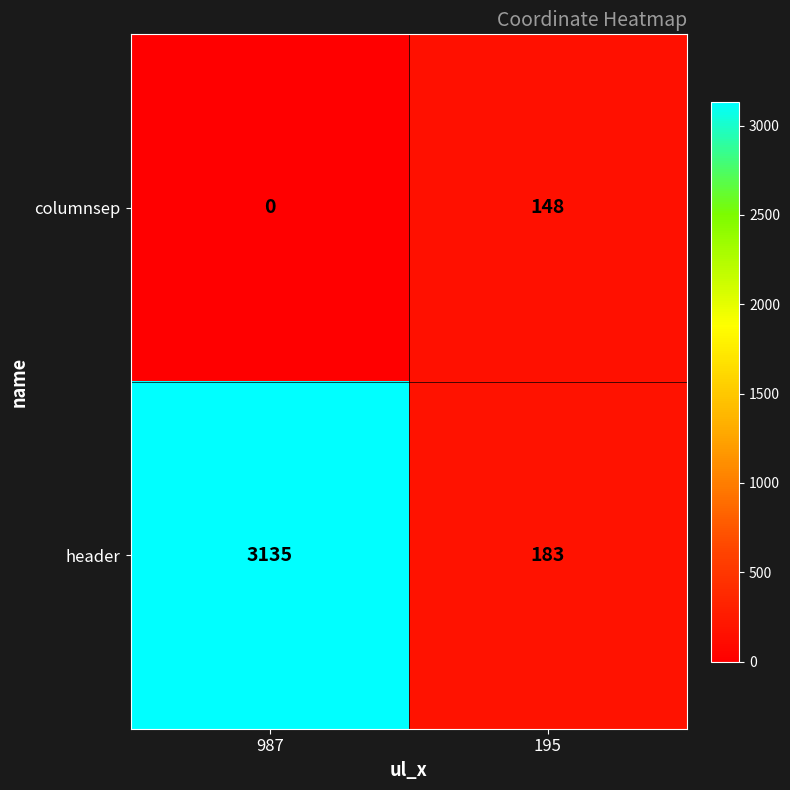

At which label does columnsep reach its minimum?

987